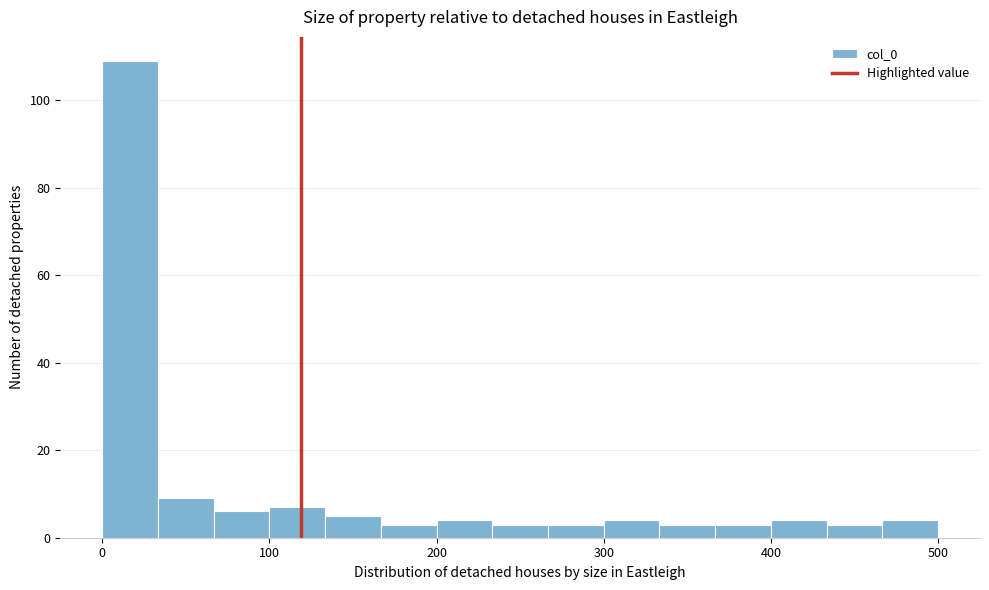

Around what value on the x-axis is the tallest bar? Give the approximate position of its centre, as read against the axis.

20